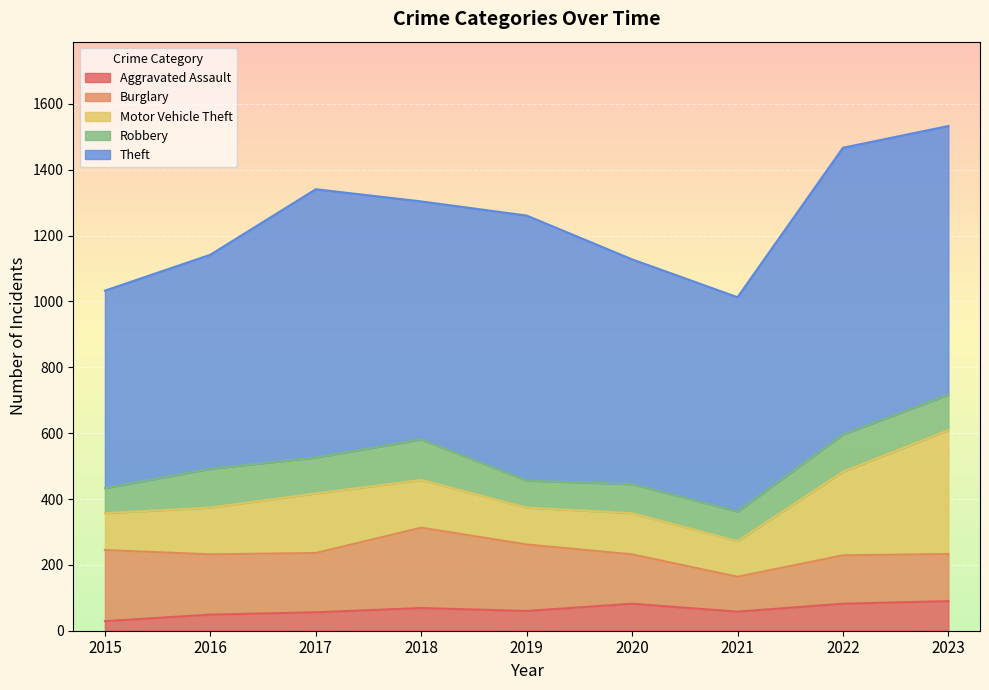

Rank the series by their maximum value, from highest to lowest.

Theft, Motor Vehicle Theft, Burglary, Robbery, Aggravated Assault